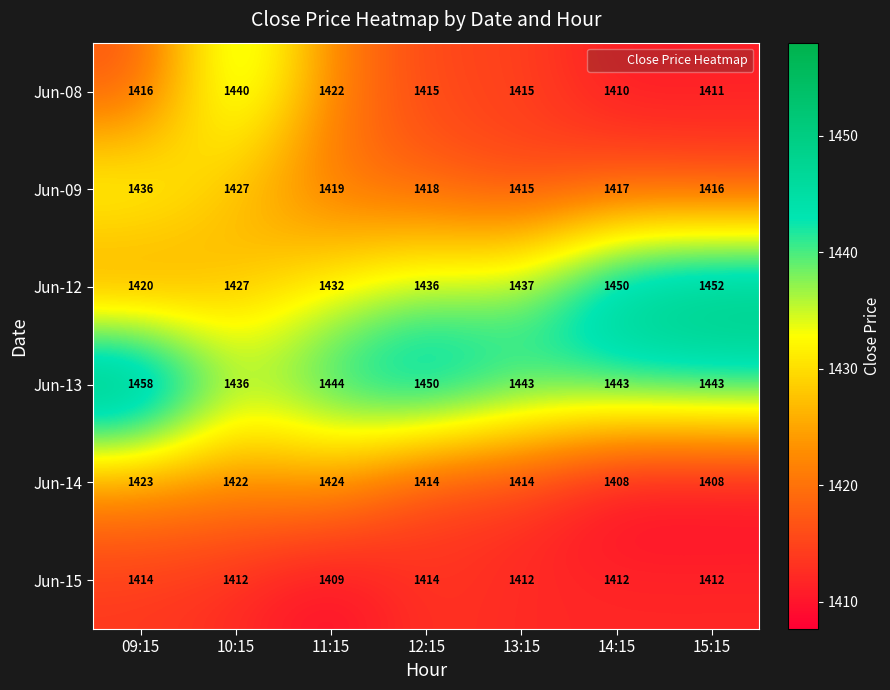

What is the minimum value shown in the chart?

1408